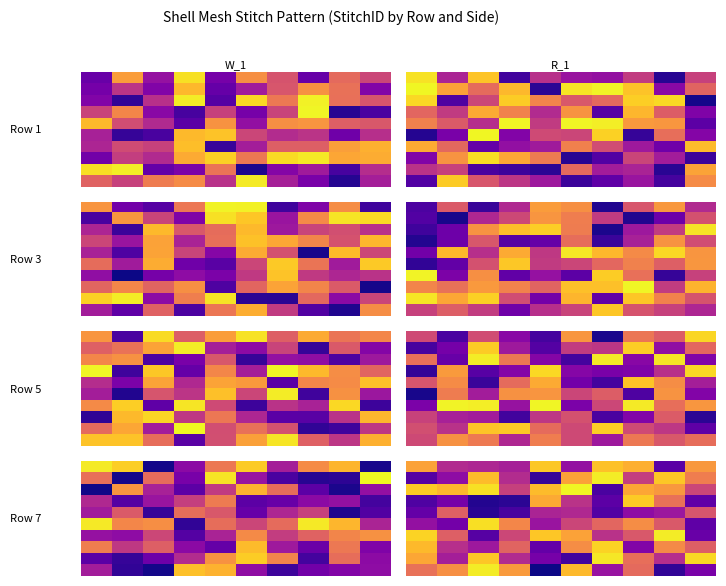

Reading left to right, what are all the values shown in this chart?

row_0: 0=718.4	1=719.2	2=719.2	3=719.3	4=718.2	5=719.4	6=718.3	7=718.4	8=719.7	9=718.5
row_1: 0=719.7	1=719.4	2=718.3	3=719.2	4=719.9	5=718.4	6=718.1	7=719.1	8=718.2	9=718.6
row_2: 0=718.2	1=718.3	2=718.1	3=719.0	4=718.3	5=718.0	6=719.8	7=718.4	8=718.5	9=719.0
row_3: 0=719.7	1=719.5	2=719.9	3=719.9	4=718.4	5=719.1	6=719.7	7=718.2	8=718.7	9=719.6
row_4: 0=719.6	1=718.8	2=719.9	3=719.8	4=719.2	5=719.2	6=719.7	7=719.4	8=719.3	9=718.9
row_5: 0=719.4	1=719.6	2=718.1	3=718.6	4=719.3	5=719.0	6=718.8	7=718.5	8=718.9	9=719.7
row_6: 0=718.2	1=718.8	2=719.7	3=719.0	4=718.2	5=718.4	6=719.1	7=718.9	8=718.1	9=719.6
row_7: 0=718.3	1=719.2	2=719.3	3=718.8	4=719.6	5=718.5	6=718.2	7=719.5	8=718.6	9=718.8
row_8: 0=718.4	1=719.3	2=718.2	3=719.2	4=719.5	5=719.8	6=718.1	7=718.7	8=719.2	9=718.1
row_9: 0=718.7	1=718.5	2=718.1	3=718.5	4=720.0	5=718.3	6=719.4	7=718.8	8=719.9	9=719.5